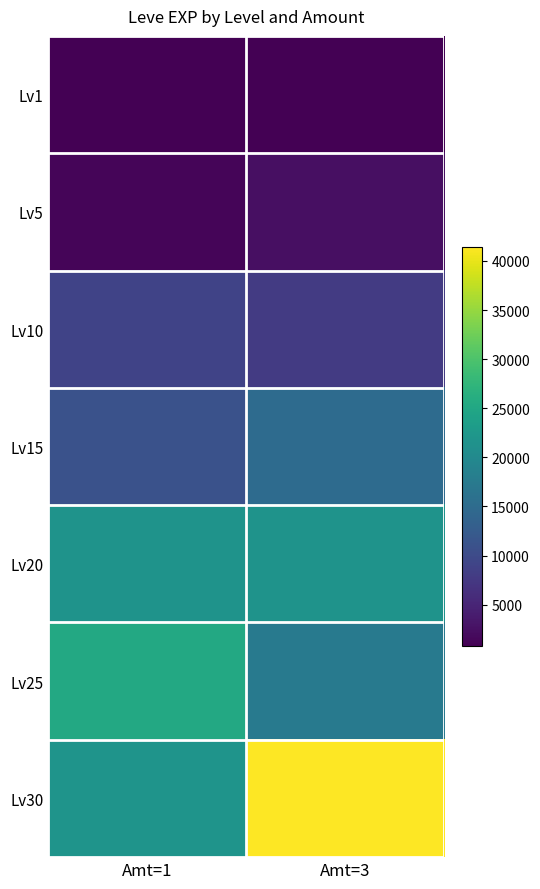

Which series has the largest range (max minus min)?

Lv30